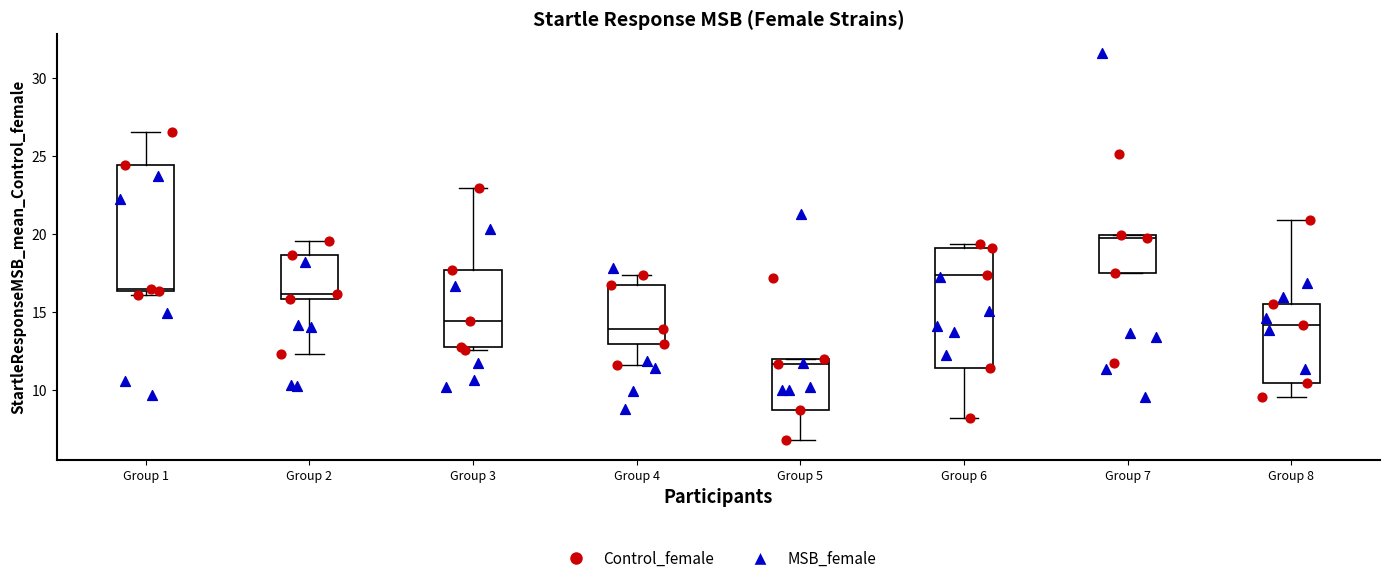

Where does the median line of the box for Group 6 sit on the y-axis? The values are not printed on the chart, so give them approximately, as read against the axis.

17.5